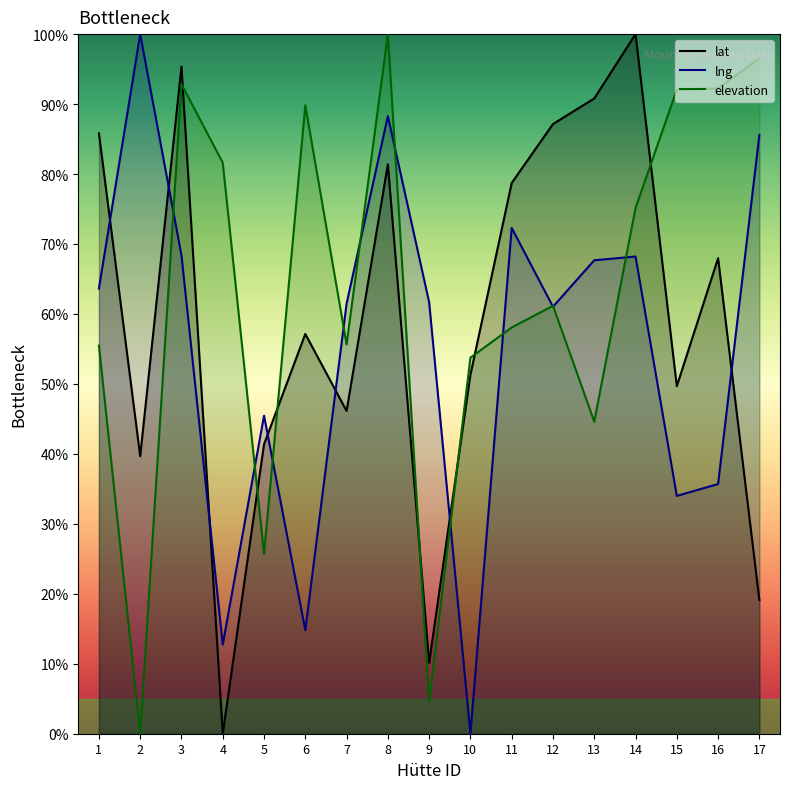

Reading left to right, transcribe all the data shown in this chart.

lat: 85.8	39.7	95.4	0.0	41.4	57.1	46.1	81.4	10.1	51.3	78.7	87.1	90.8	100.0	49.7	68.0	19.1
lng: 63.6	100.0	68.4	12.8	45.5	14.8	61.5	88.3	61.7	0.0	72.3	61.0	67.7	68.2	34.0	35.7	85.6
elevation: 55.5	0.0	92.8	81.6	25.7	89.8	55.7	100.0	4.7	53.8	58.1	61.2	44.6	75.2	92.1	92.2	96.5